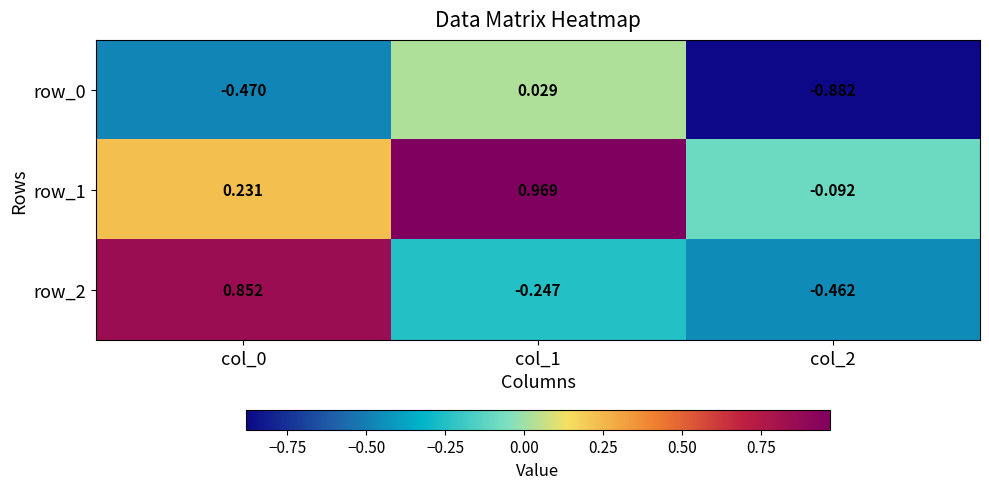

Is it true that row_0 equals -1.6 at col_2?

False